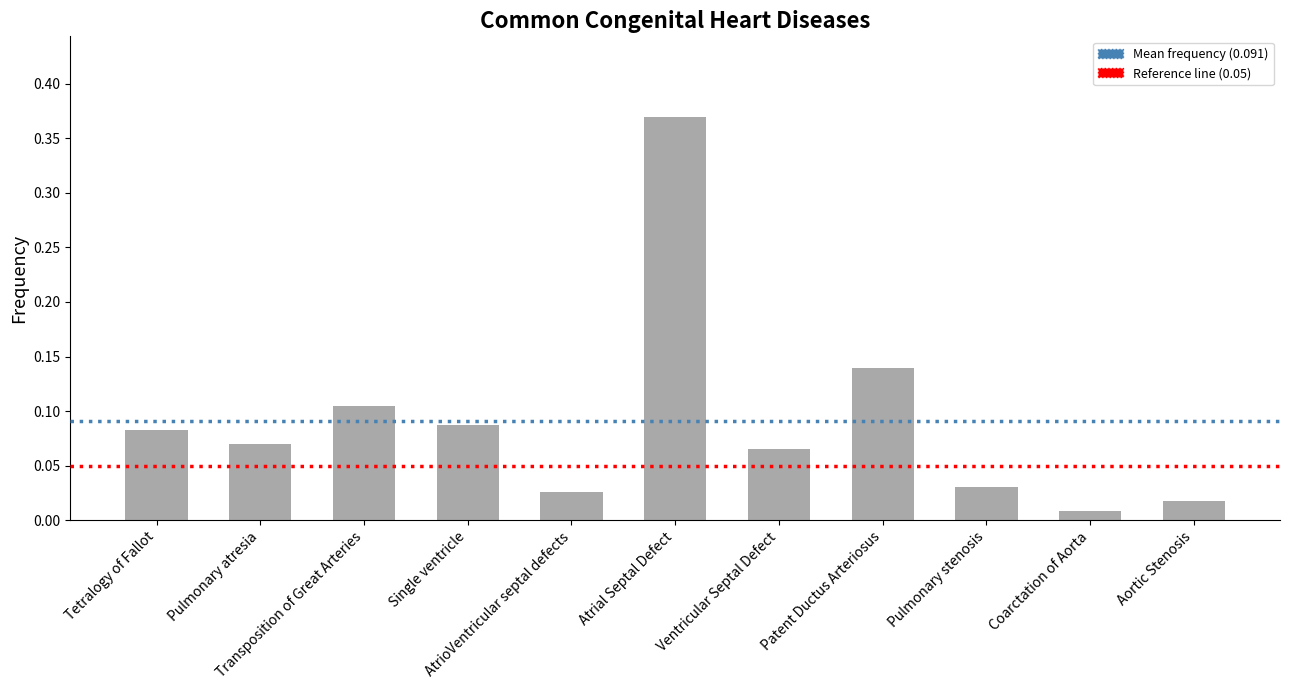

Between AtrioVentricular septal defects and Ventricular Septal Defect, which is larger?

Ventricular Septal Defect